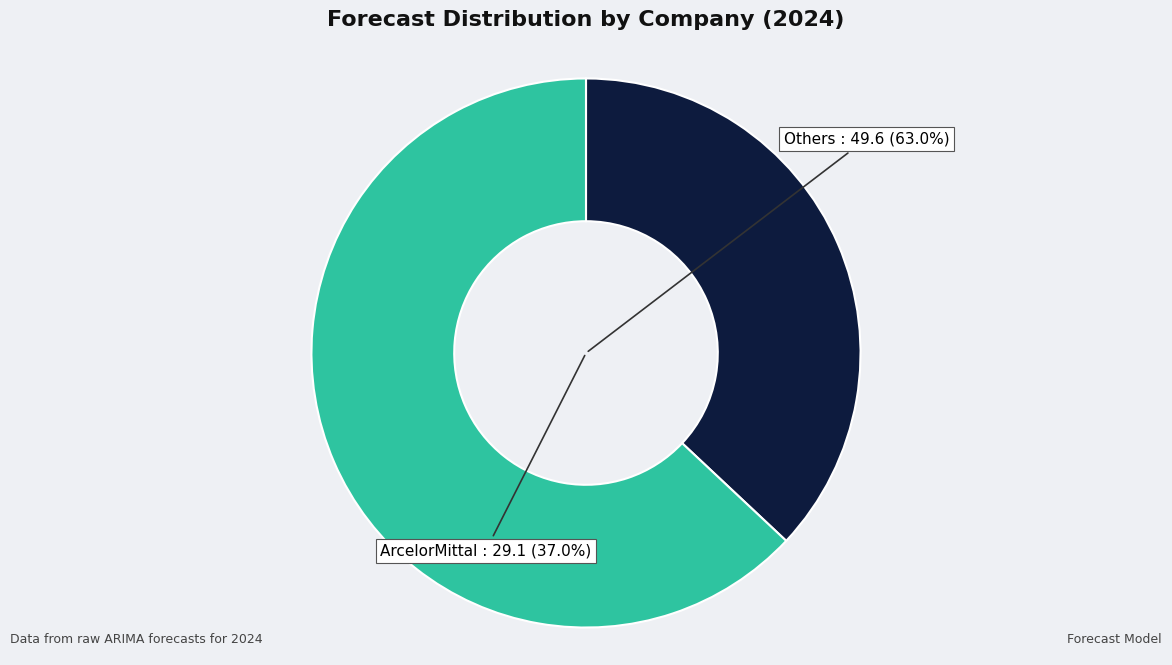

True or false: Other accounts for 28% of the total.

False